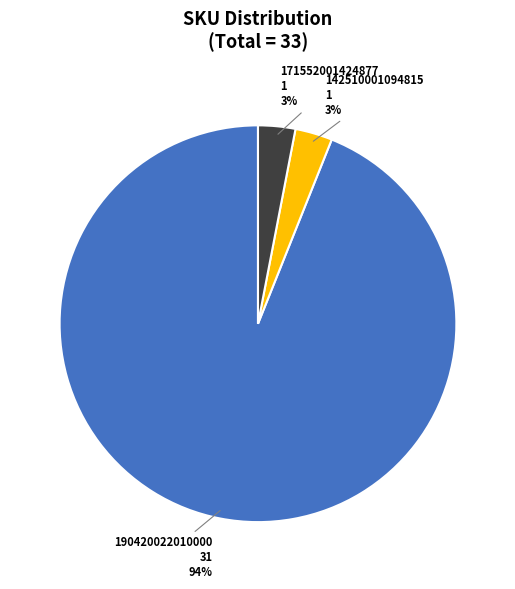

True or false: 190420022010000 accounts for 94% of the total.

True